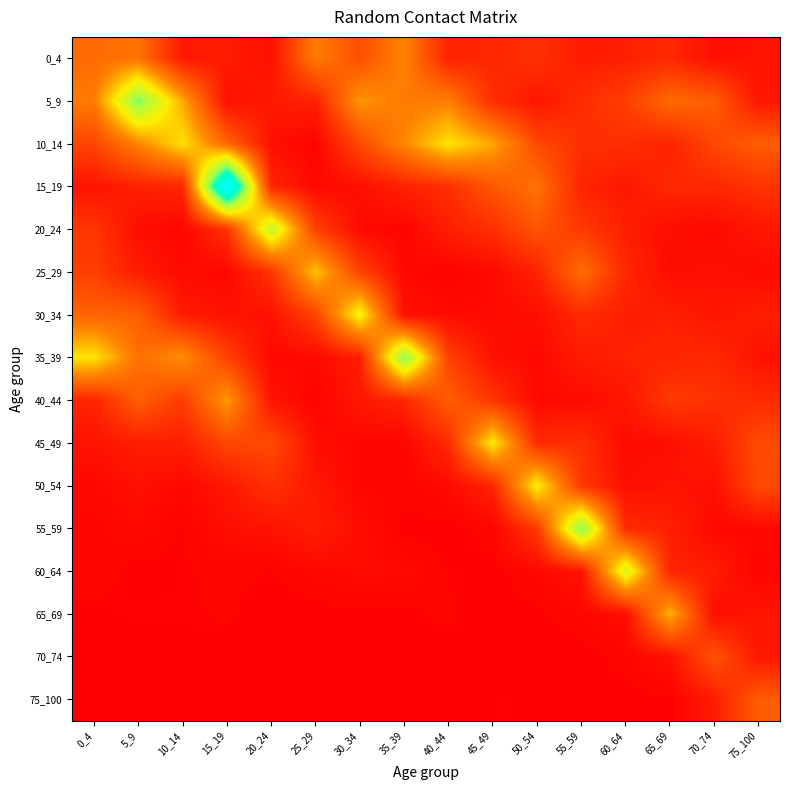

List the series in order of their peak value, highest first.

15_19, 5_9, 35_39, 55_59, 20_24, 60_64, 30_34, 50_54, 45_49, 10_14, 25_29, 65_69, 40_44, 0_4, 75_100, 70_74